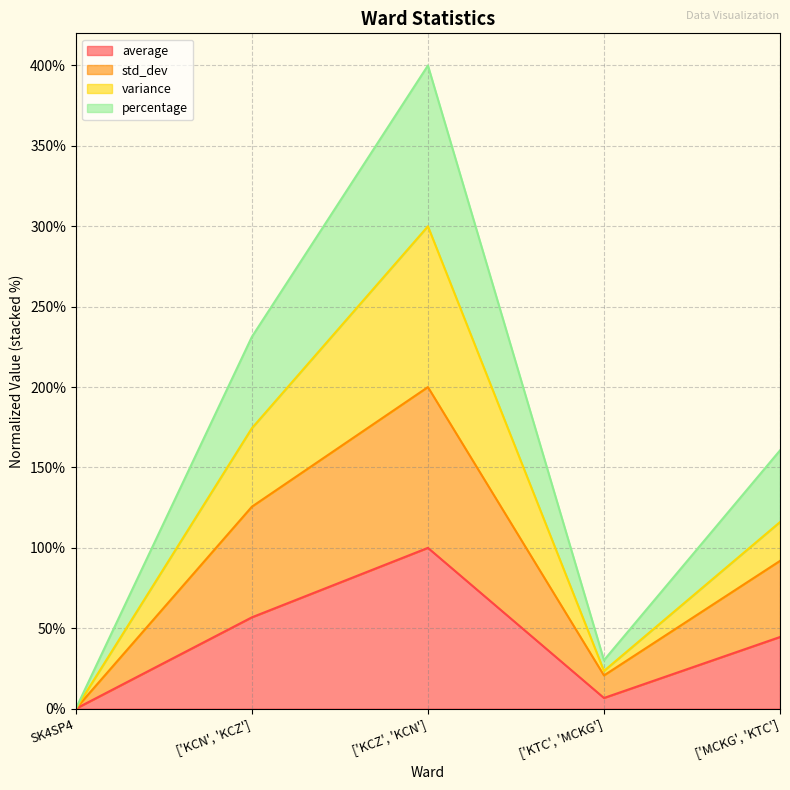

How many values in variance are above zero?

4